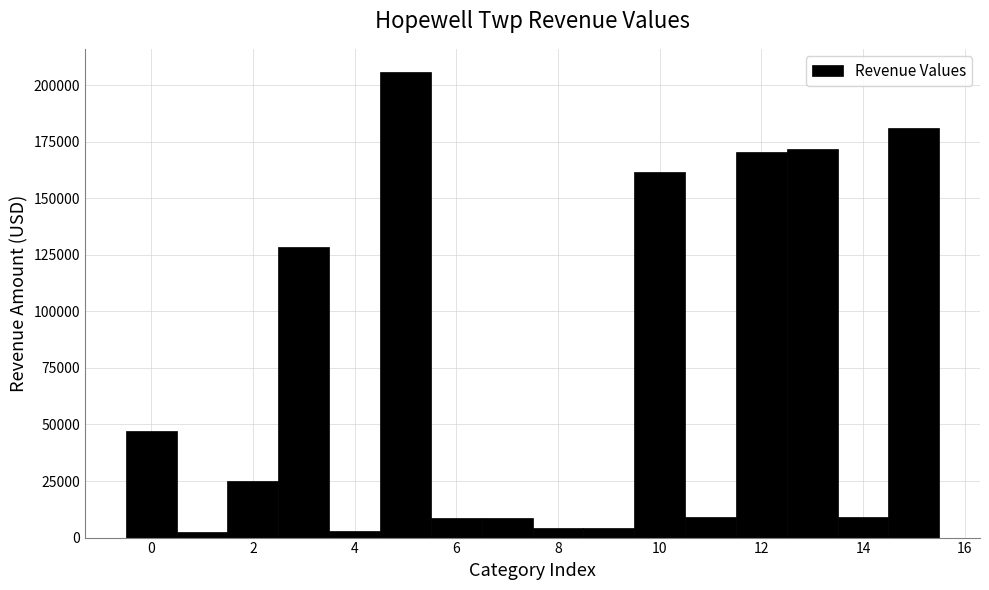

Reading left to right, transcribe this chart: for each bar, give the range it covers on the x-axis and its height. Neither the bar edges nor the heights are printed on the chart, so give them approximately, as read against the axes.

-0.5 to 0.5: 45000
0.5 to 1.5: under 5000
1.5 to 2.5: 25000
2.5 to 3.5: 130000
3.5 to 4.5: under 5000
4.5 to 5.5: 205000
5.5 to 6.5: 10000
6.5 to 7.5: 10000
7.5 to 8.5: under 5000
8.5 to 9.5: under 5000
9.5 to 10.5: 160000
10.5 to 11.5: 10000
11.5 to 12.5: 170000
12.5 to 13.5: 170000
13.5 to 14.5: 10000
14.5 to 15.5: 180000